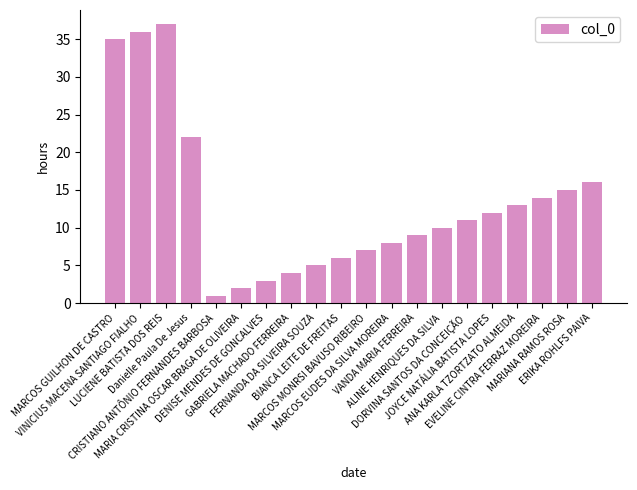

What is the difference between the values at CRISTIANO ANTÔNIO FERNANDES BARBOSA and MARIA CRISTINA OSCAR BRAGA DE OLIVEIRA?

1